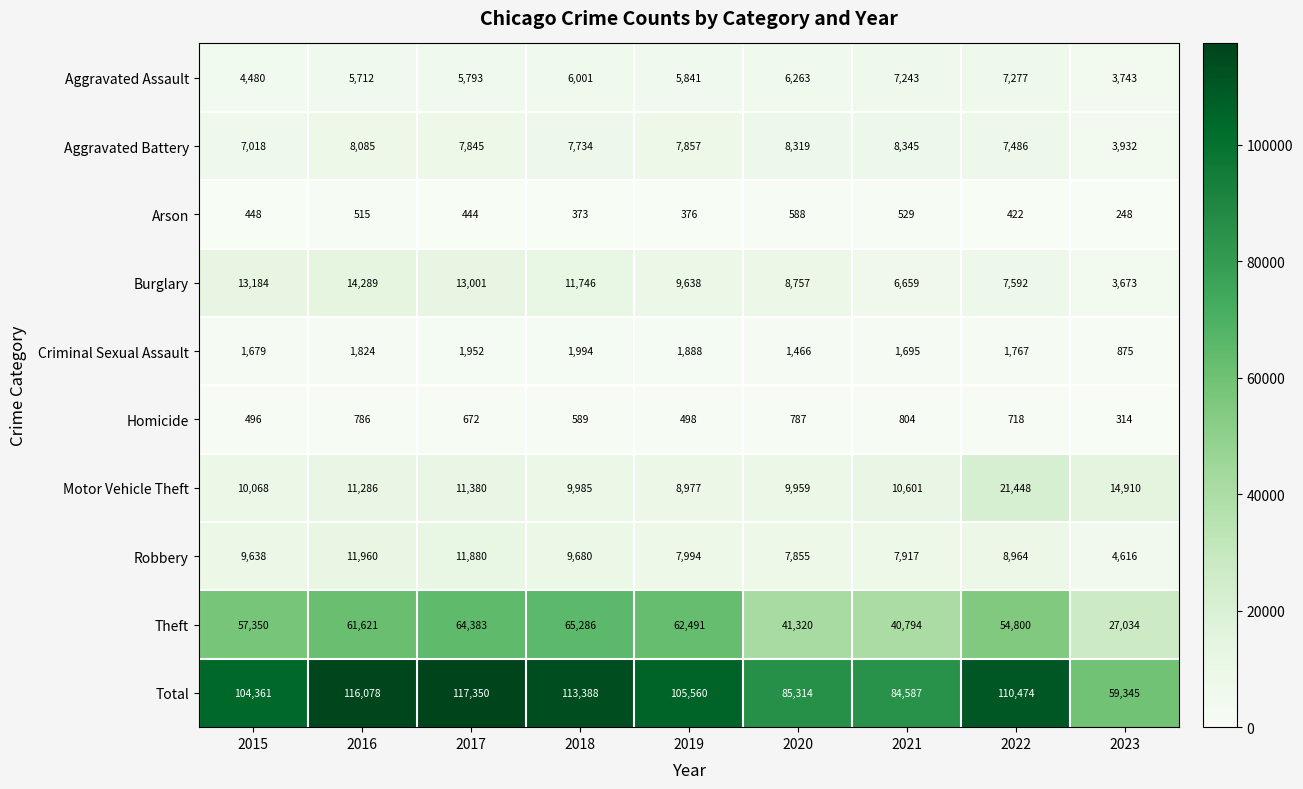

Which category has the lowest value across all series?

2023